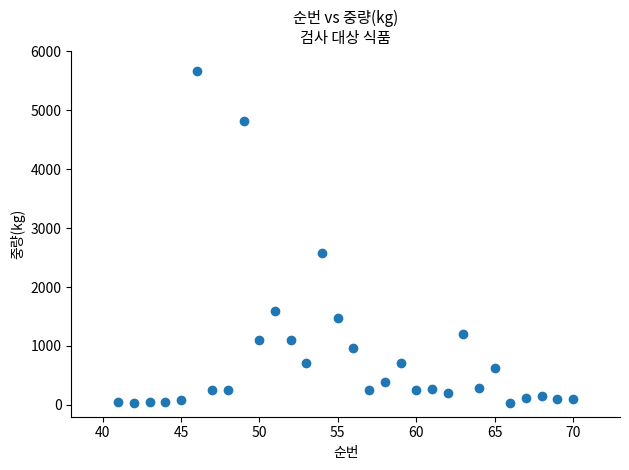

What is the range of X values (max minus min)?

29.0